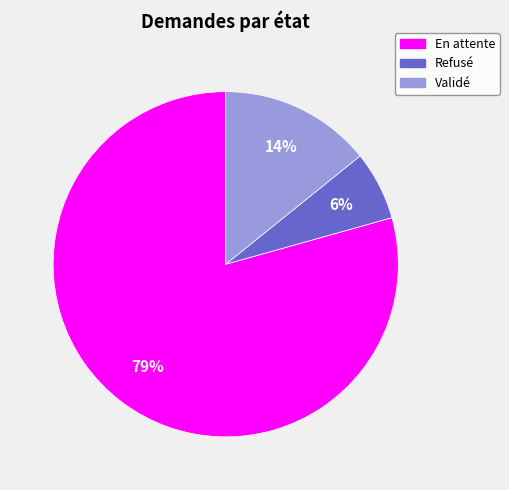

Do Validé and En attente together represent more than half of the pie?

Yes